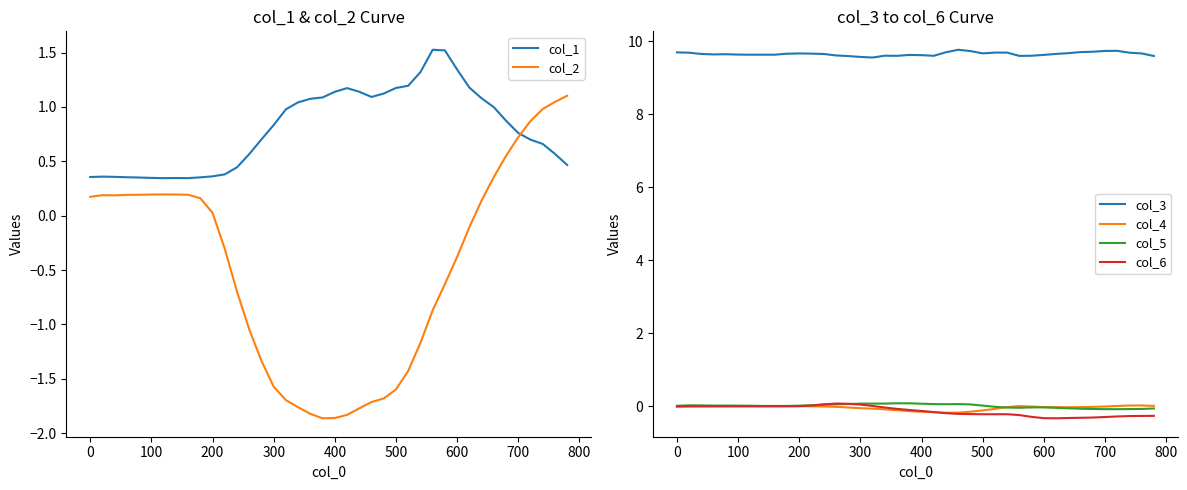

In col_5, how many points are lower than both neighbors (excluding endpoints)?

4